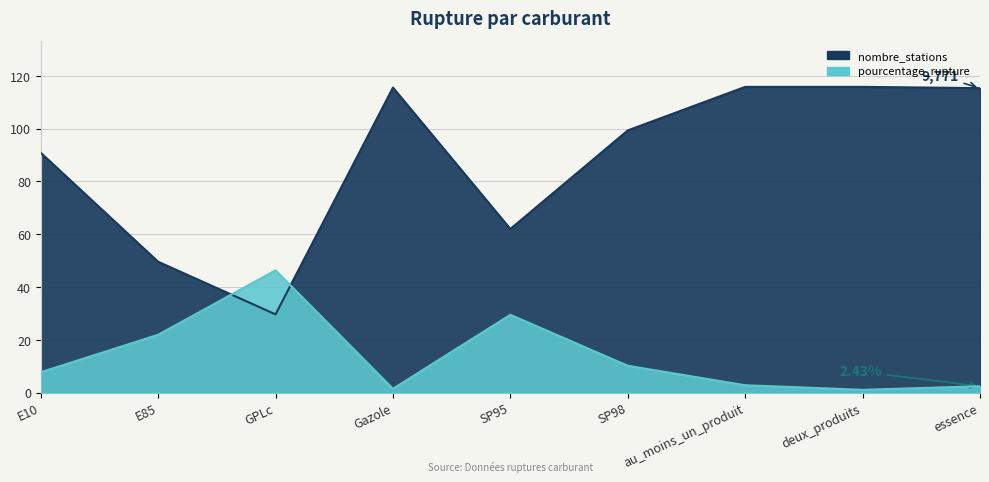

Which series changed the most between E85 and essence?

nombre_stations